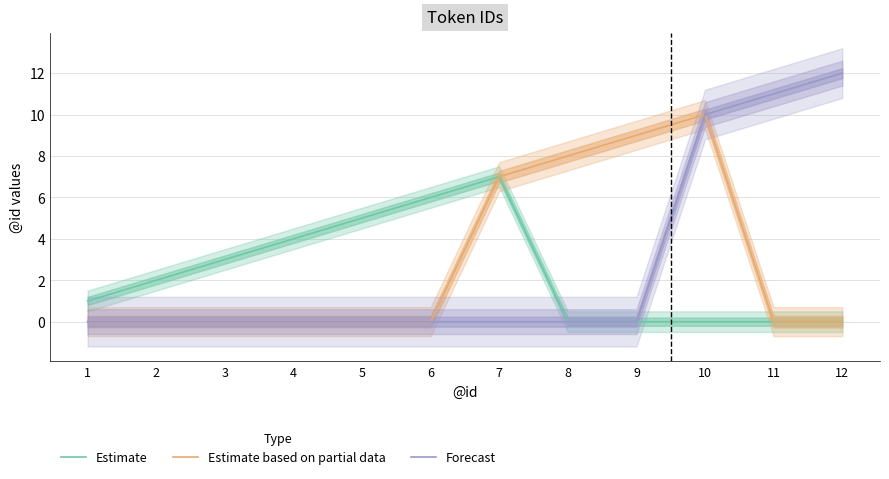

What is the spread (max minus min) of values at 5?

5